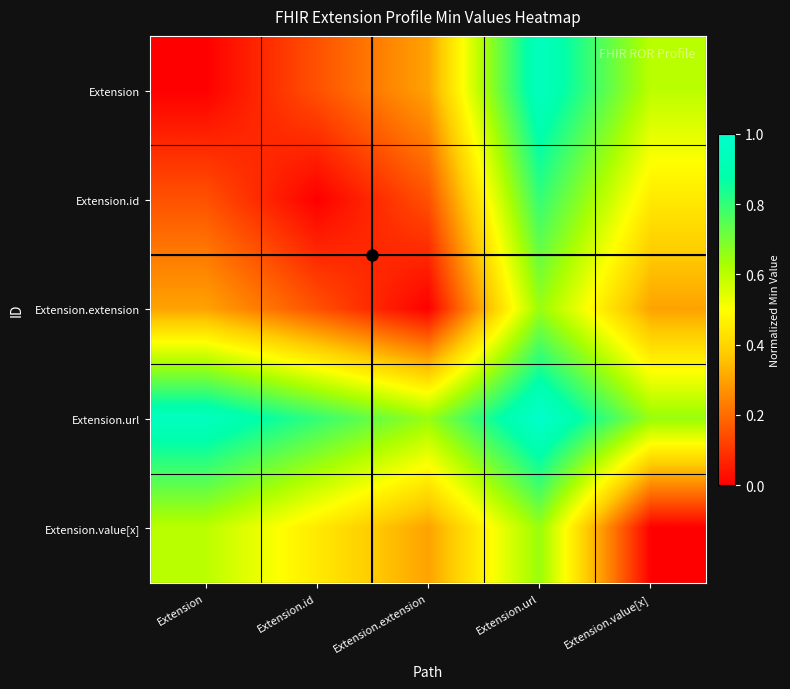

Which has a higher value, Extension.extension or Extension.value[x]?

Extension.value[x]